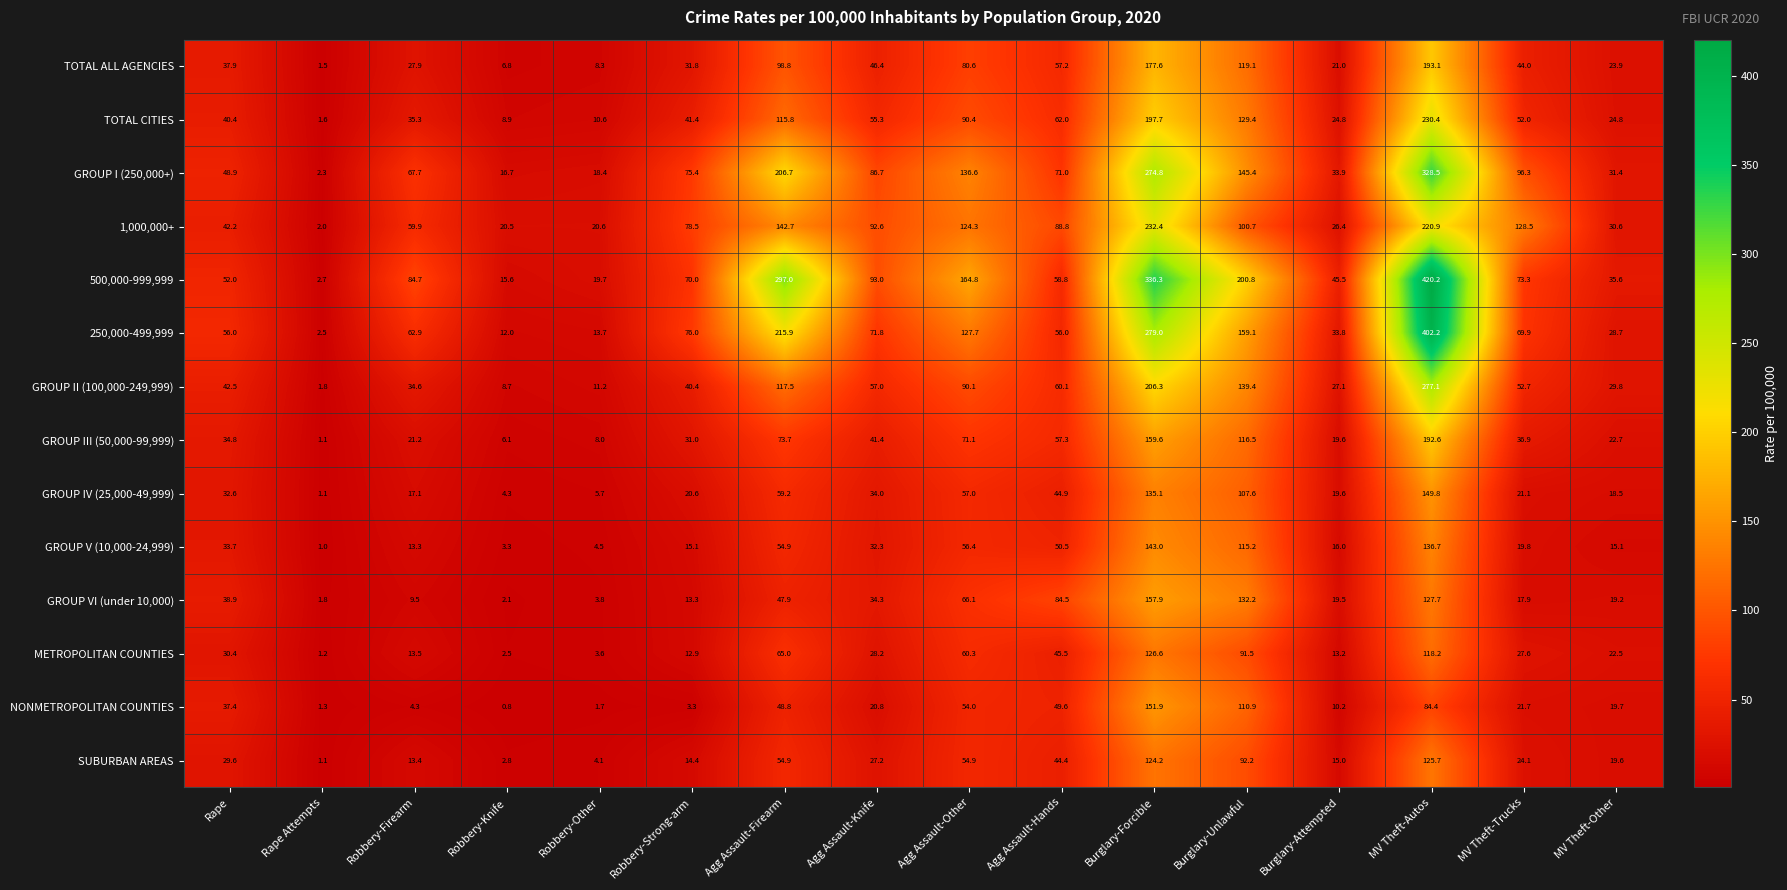

Which series has the largest total across all categories?

500,000-999,999